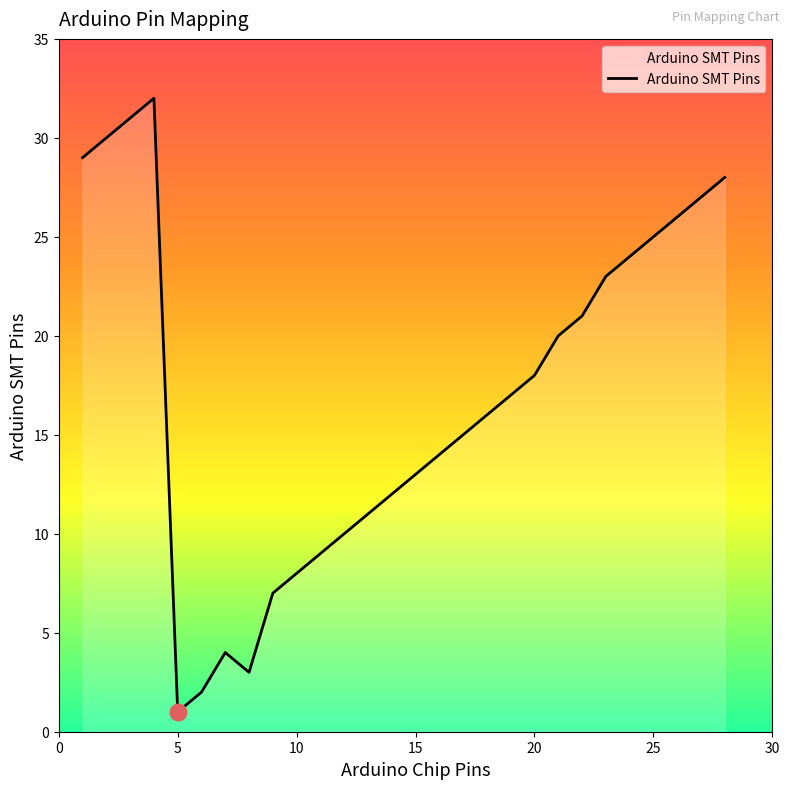

What is the smallest value displayed?

1